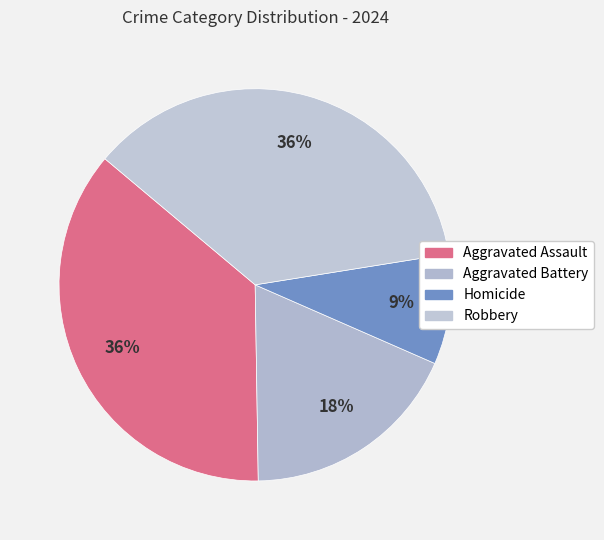

To the nearest percent, what is the difference between the largest and smallest slice percentages?

27%